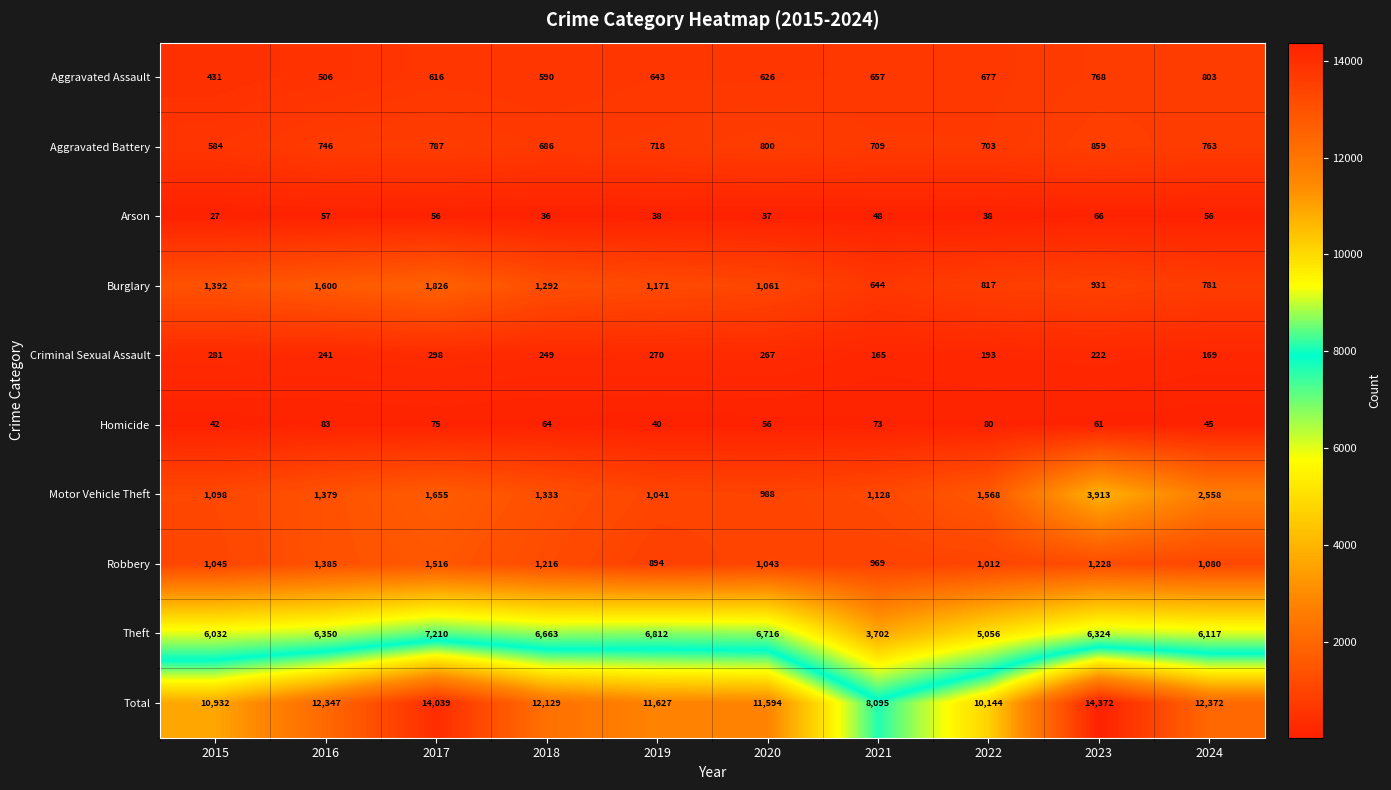

What is the difference between the maximum and minimum values in the Aggravated Battery series?

275